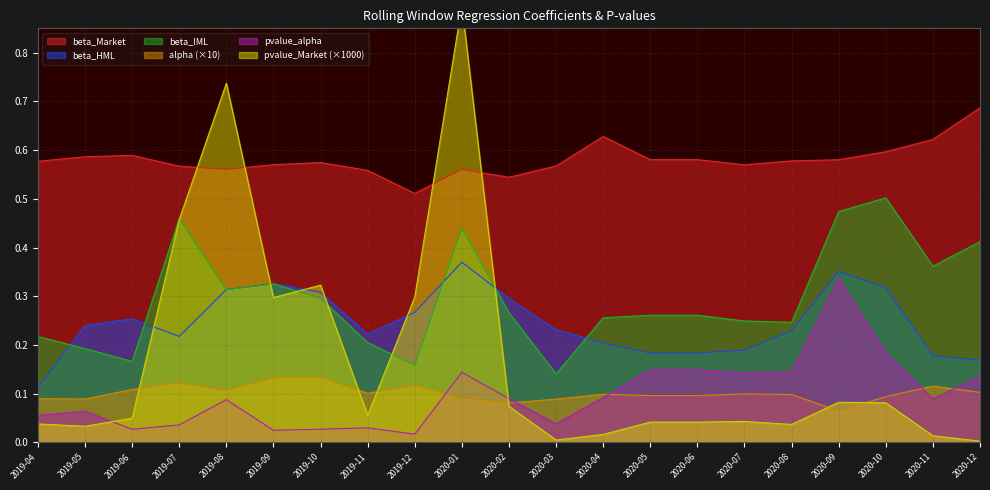

Which series has the largest total across all categories?

beta_Market